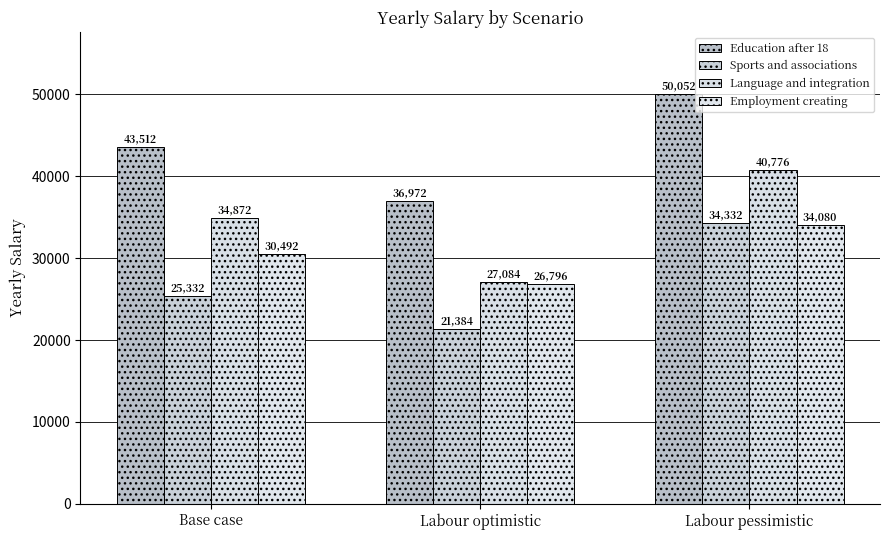

What is the difference between the highest and lowest values at Labour optimistic?

15588